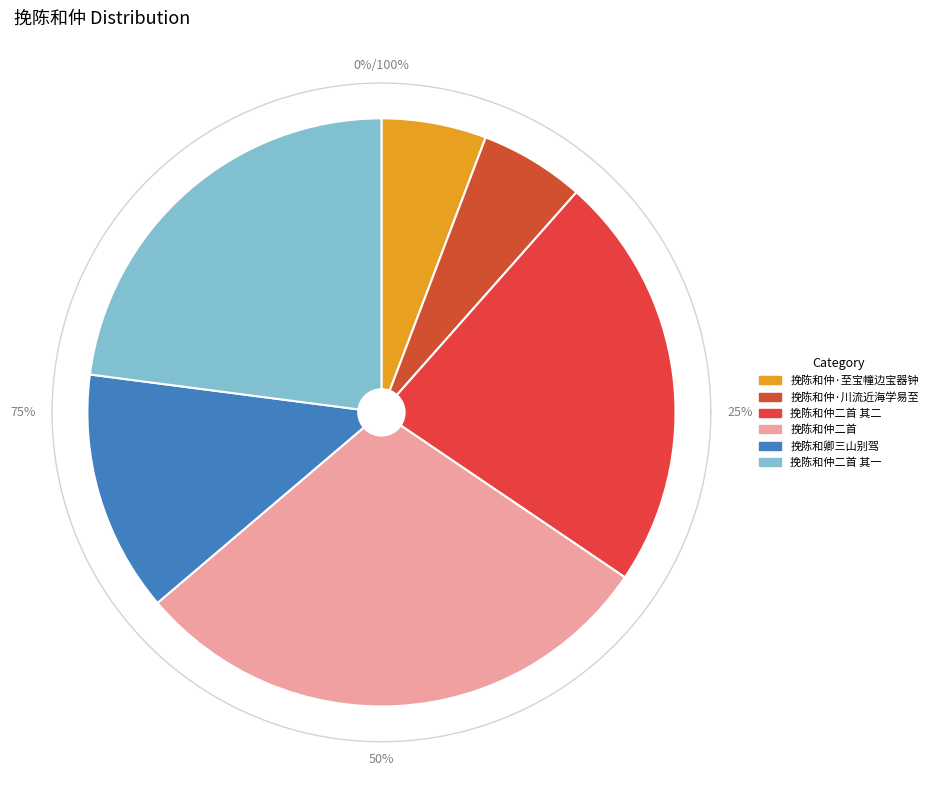

Count the number of slices in the pie.

6